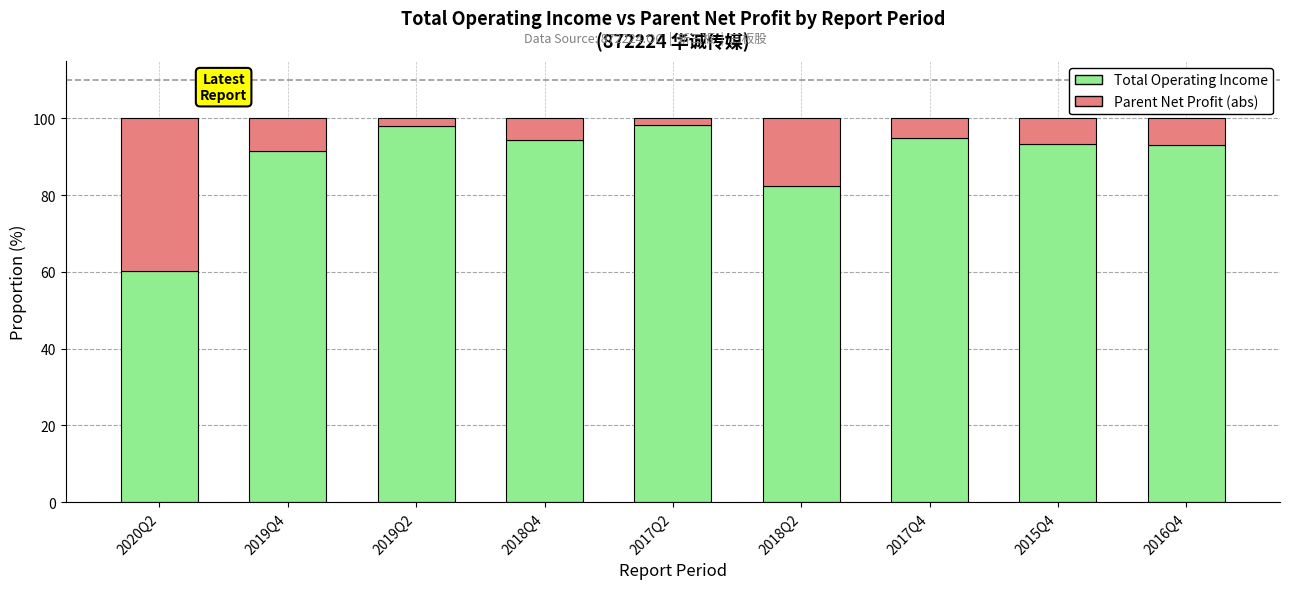

At which label does Total Operating Income reach its minimum?

2020Q2